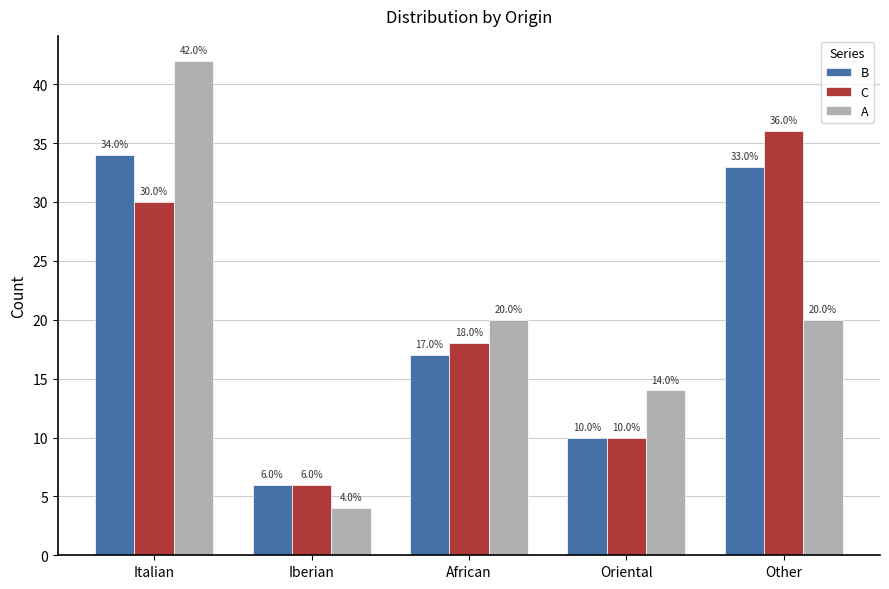

What is the value of the B bar at the 1st from the left?

34